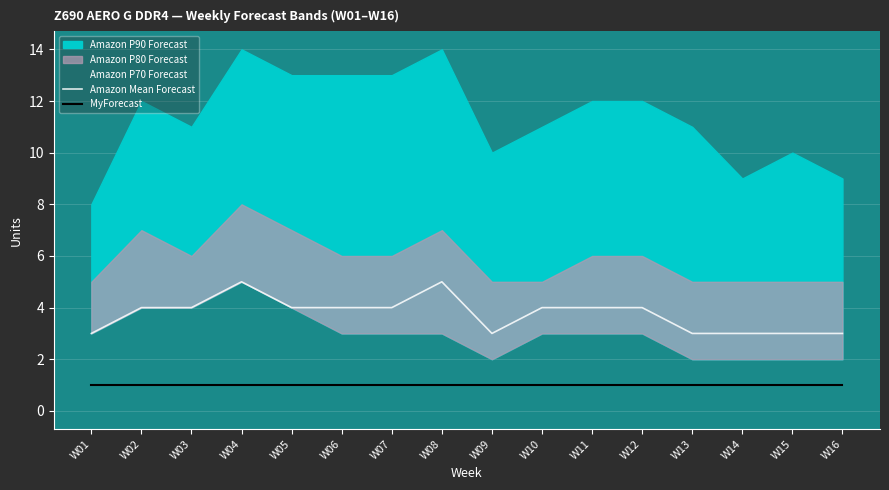

Reading left to right, list all the values displayed in this chart.

Amazon Mean Forecast: 3	4	4	5	4	4	4	5	3	4	4	4	3	3	3	3
MyForecast: 1	1	1	1	1	1	1	1	1	1	1	1	1	1	1	1